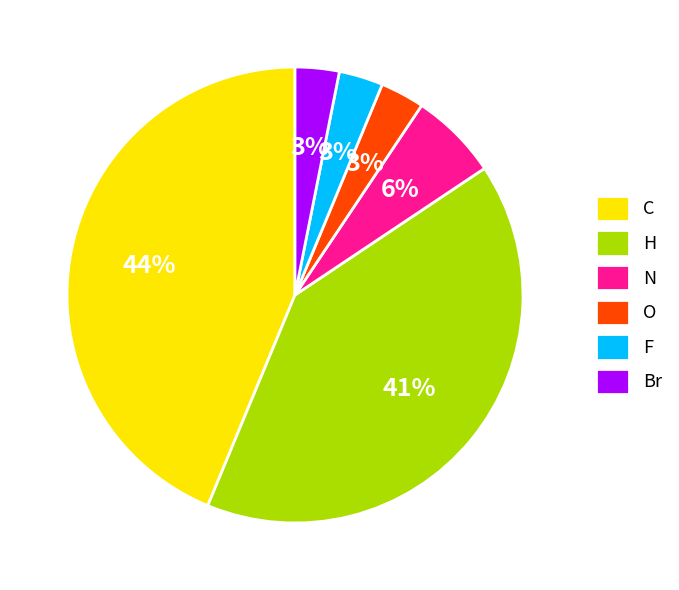

Count the number of slices in the pie.

6